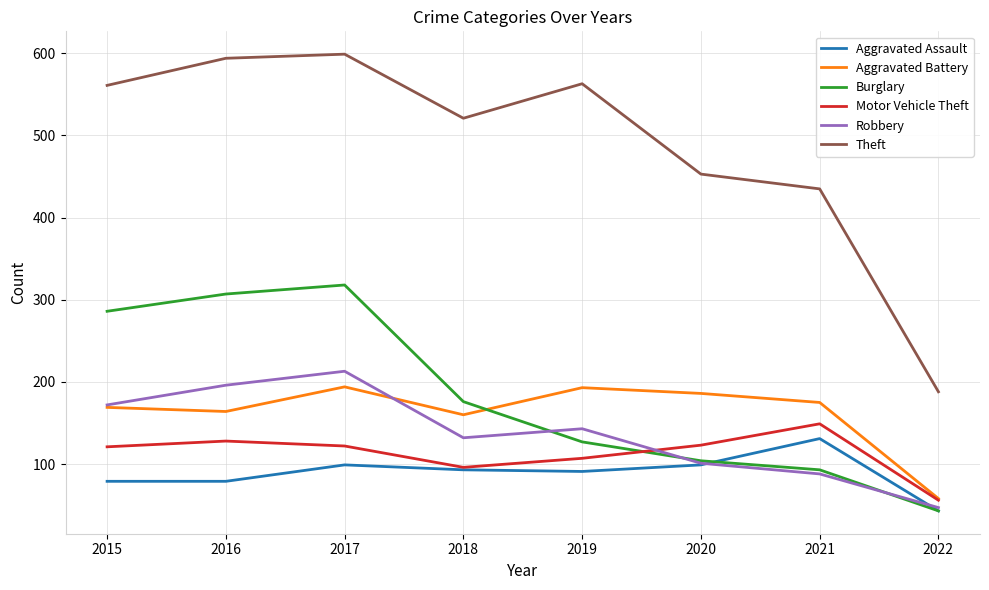

What is the difference between the second highest and second lowest values in the Motor Vehicle Theft series?

32